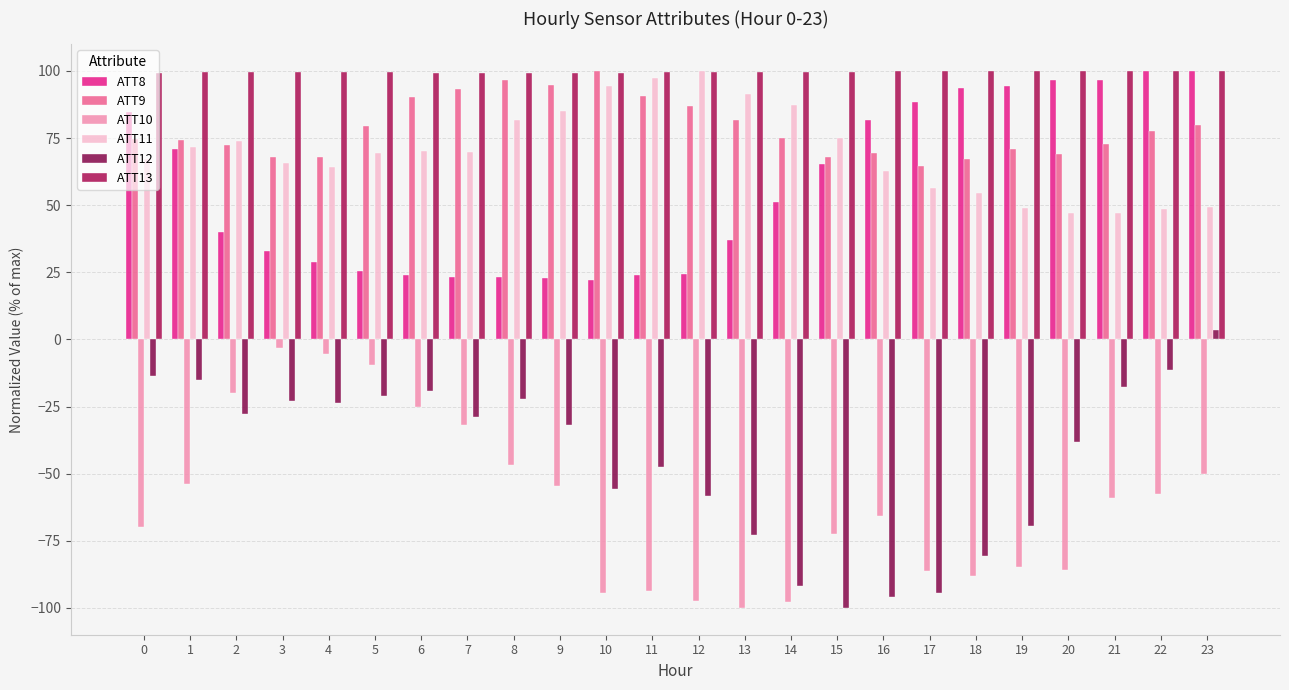

Count the number of data series in this chart.

6